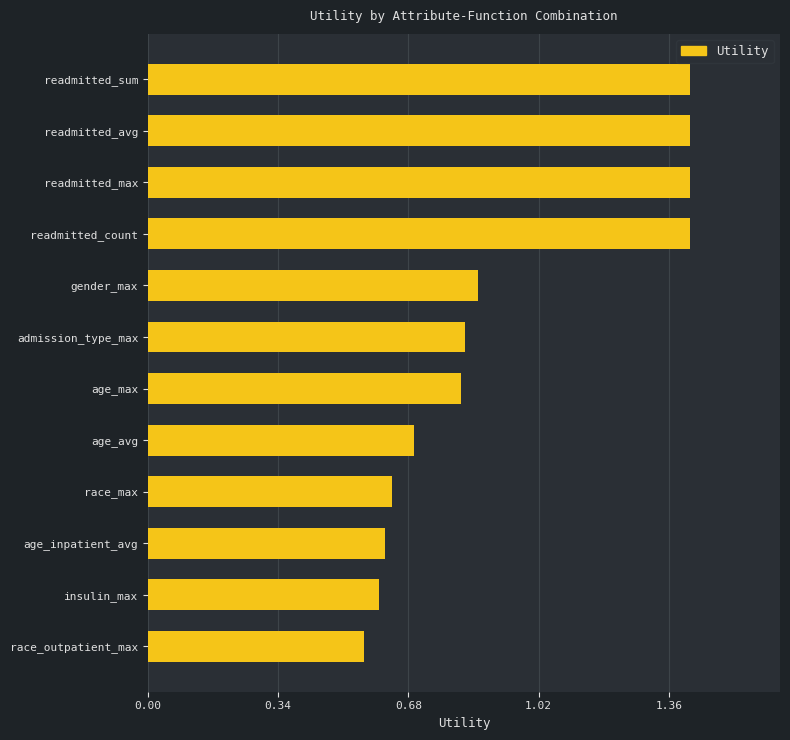

What is the greatest value displayed?

1.4